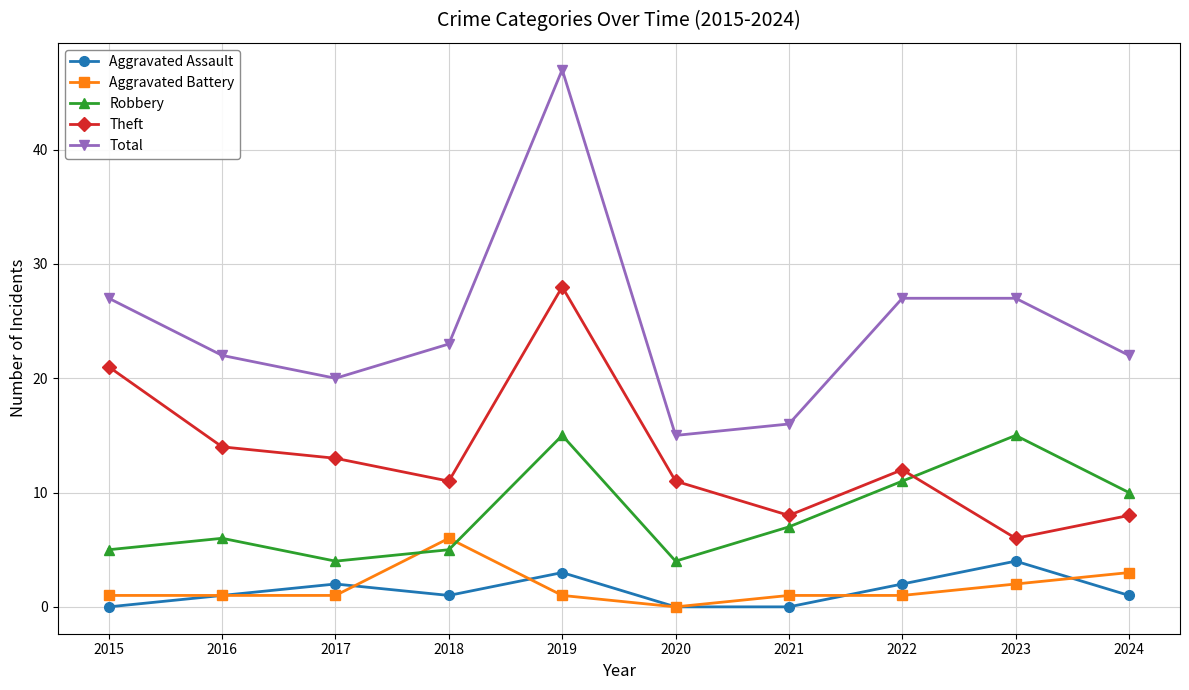

How many Aggravated Battery values are between 1 and 2?

7